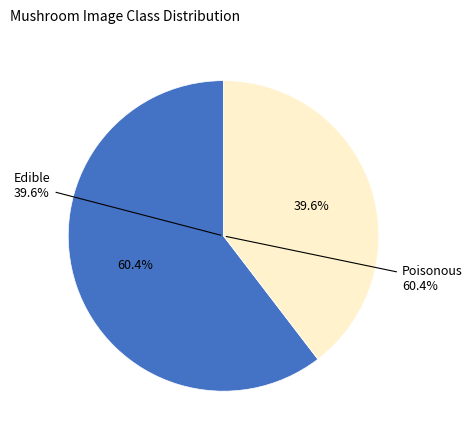

Does 342393 represent more than half of the total?

No